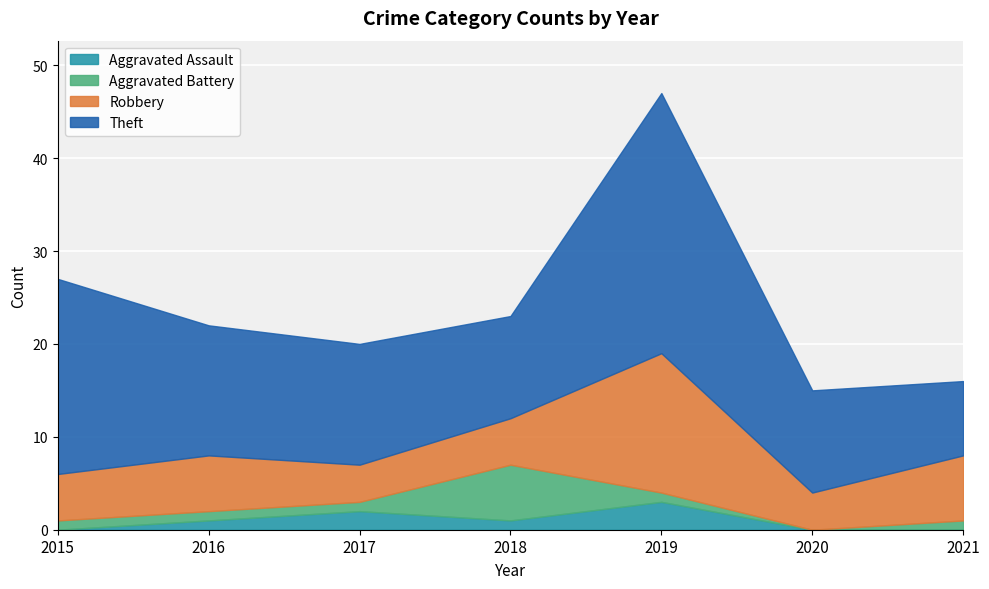

In Aggravated Assault, how many points are lower than both neighbors (excluding endpoints)?

1